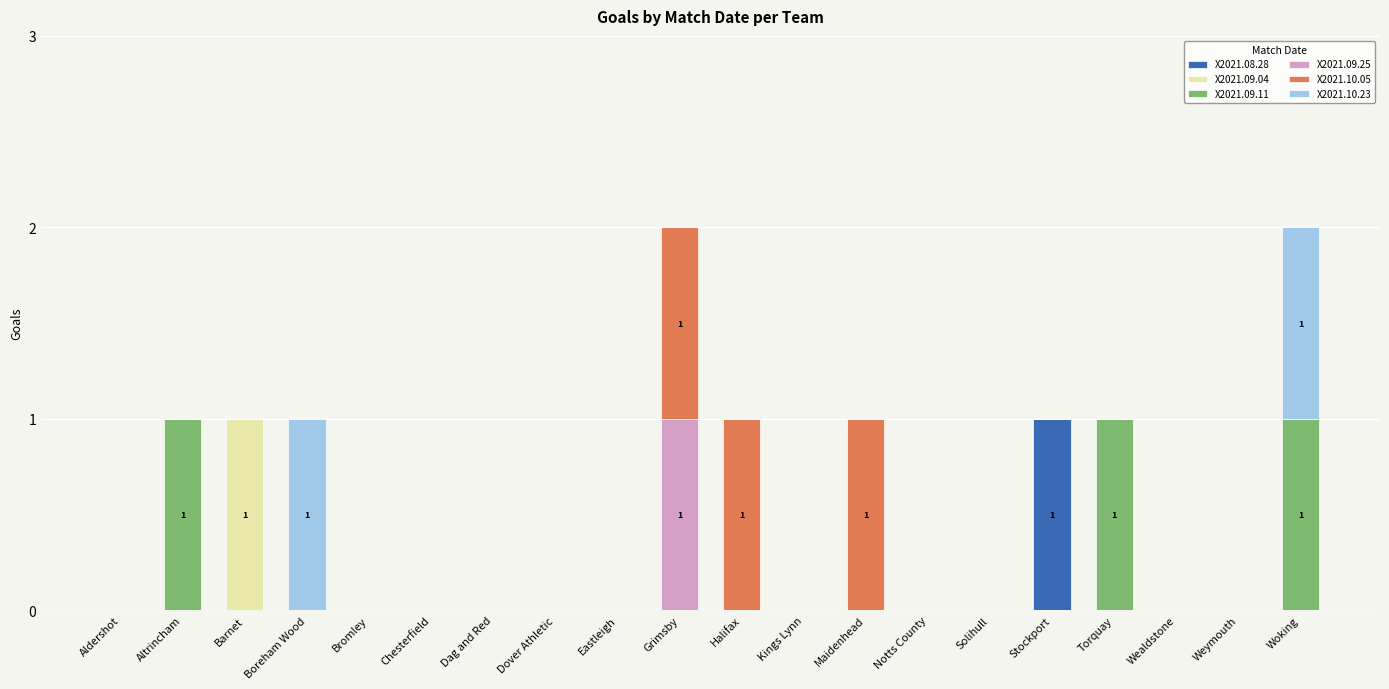

The value of X2021.08.28 at Torquay is 1. True or false?

False